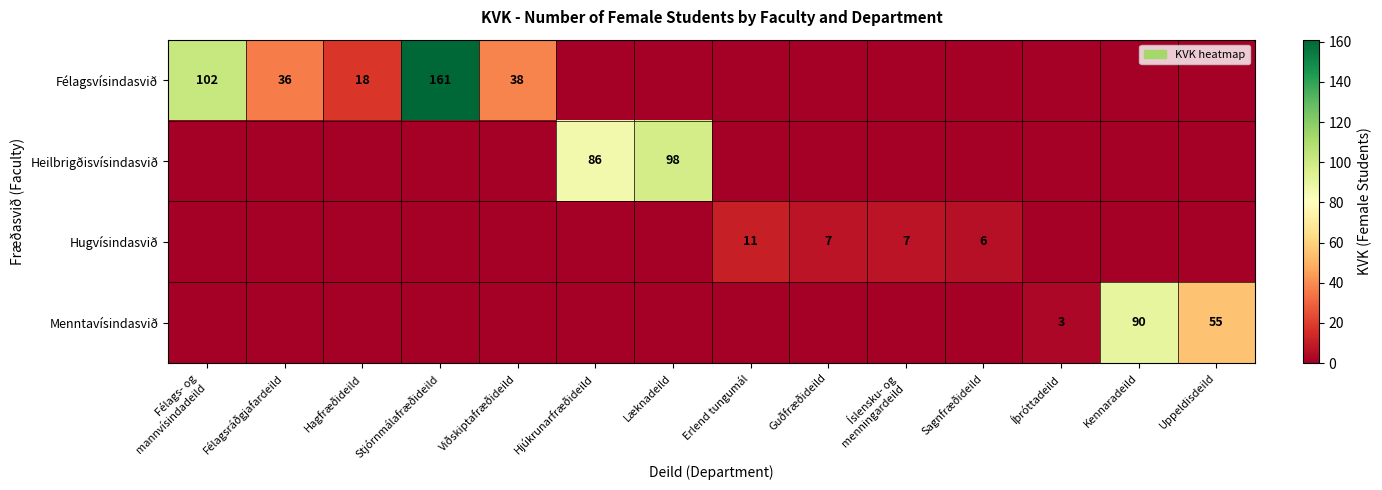

Is it true that Hugvísindasvið equals 11 at Erlend tungumál?

True